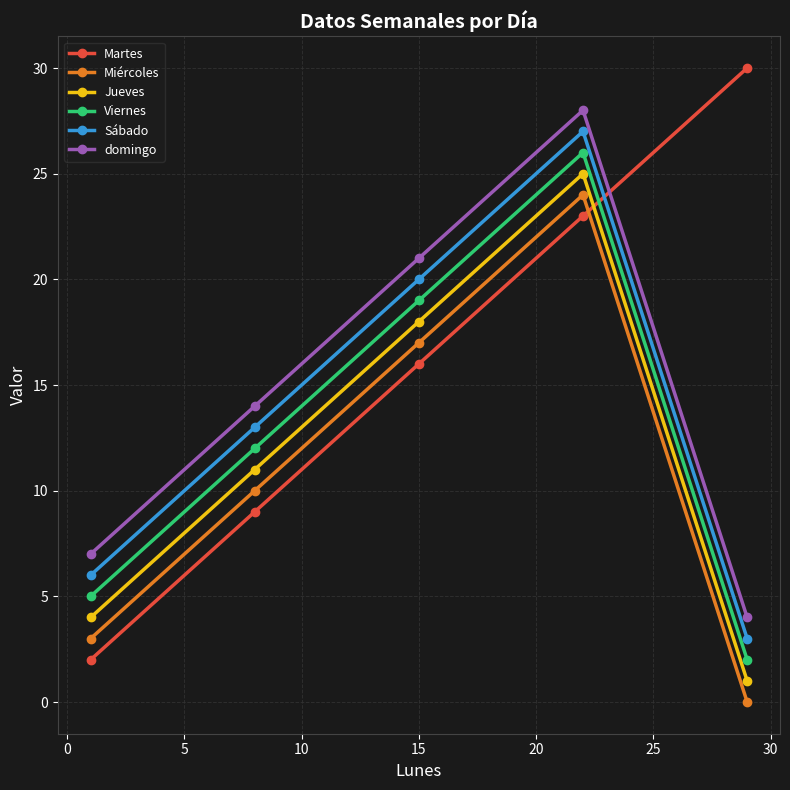

What is the average value of the domingo series?

15